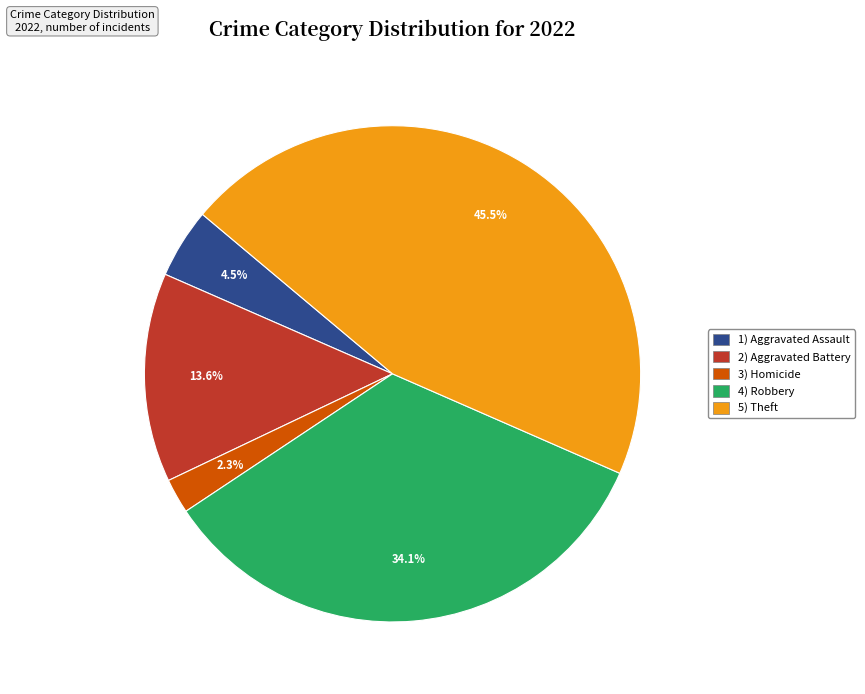

How many segments does this pie chart have?

5